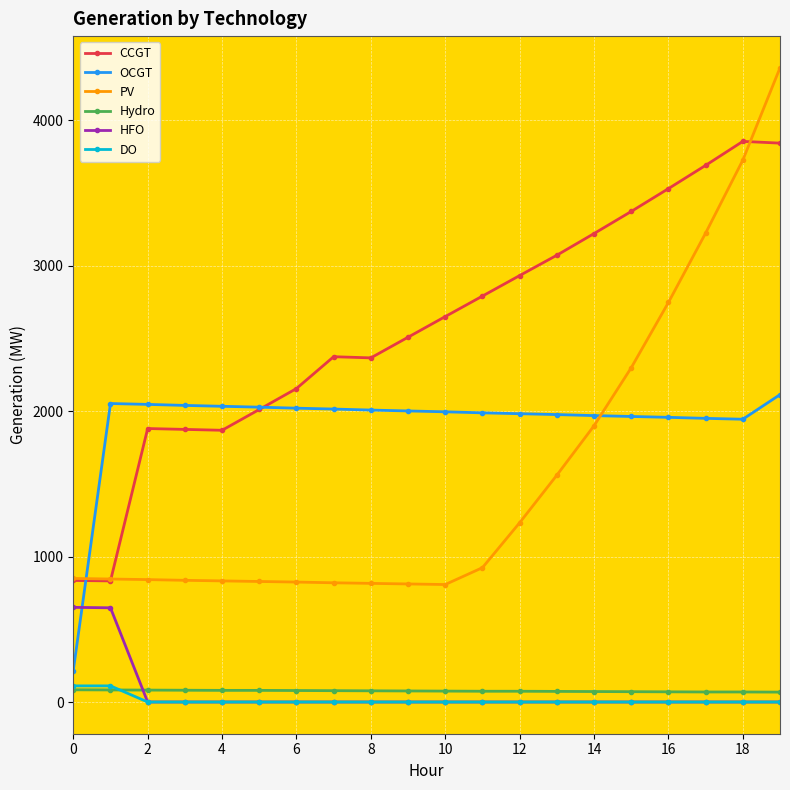

True or false: HFO and PV cross at least once.

False